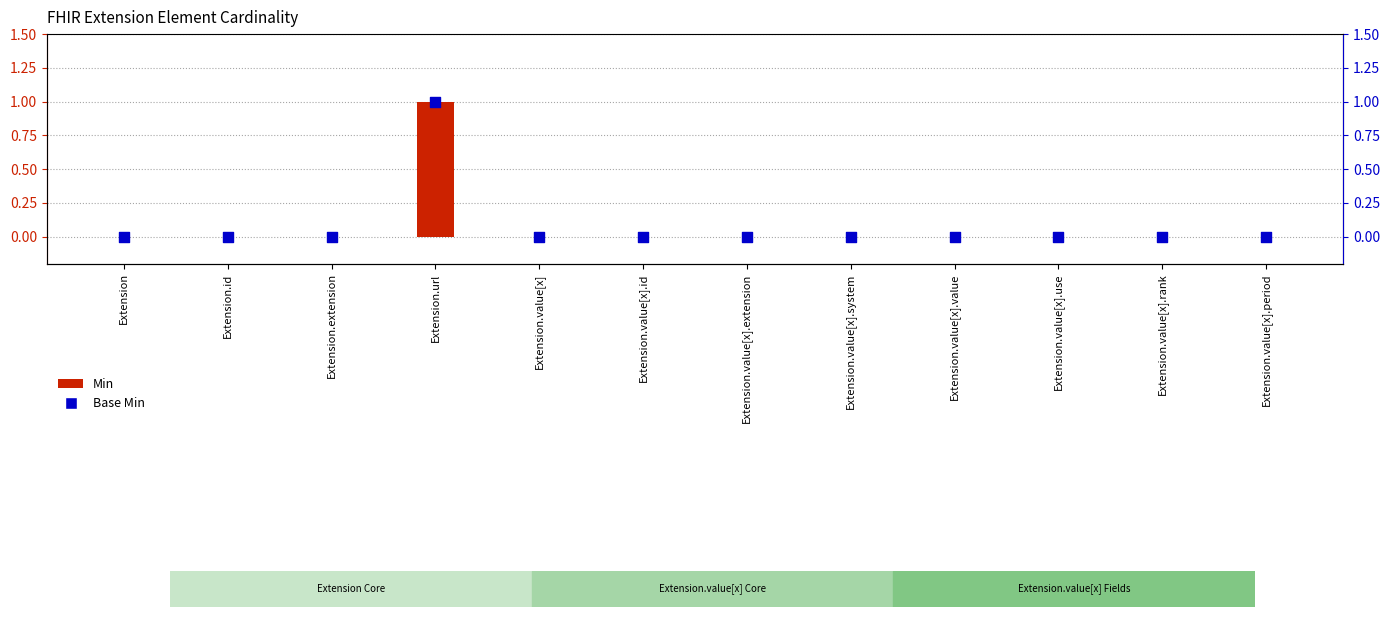

What are all the series names shown in the legend?

Min, Base Min